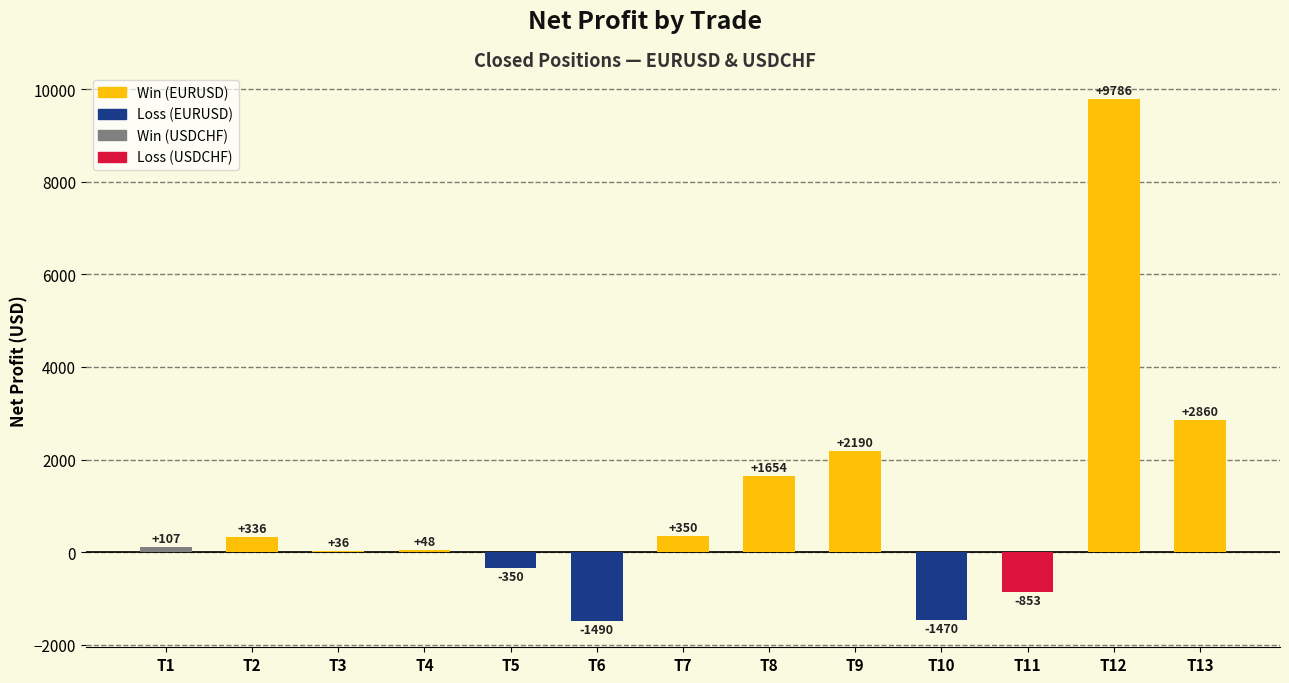

How many values exceed 107?

7